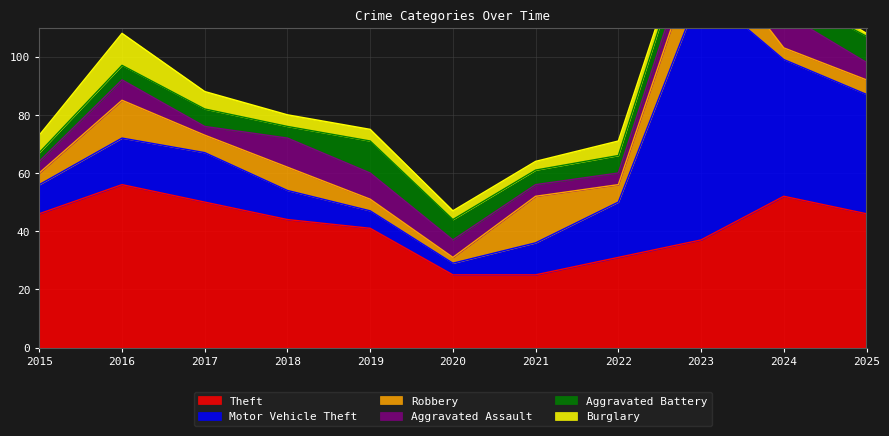

What is the approximate value of Aggravated Assault at 2018?

10